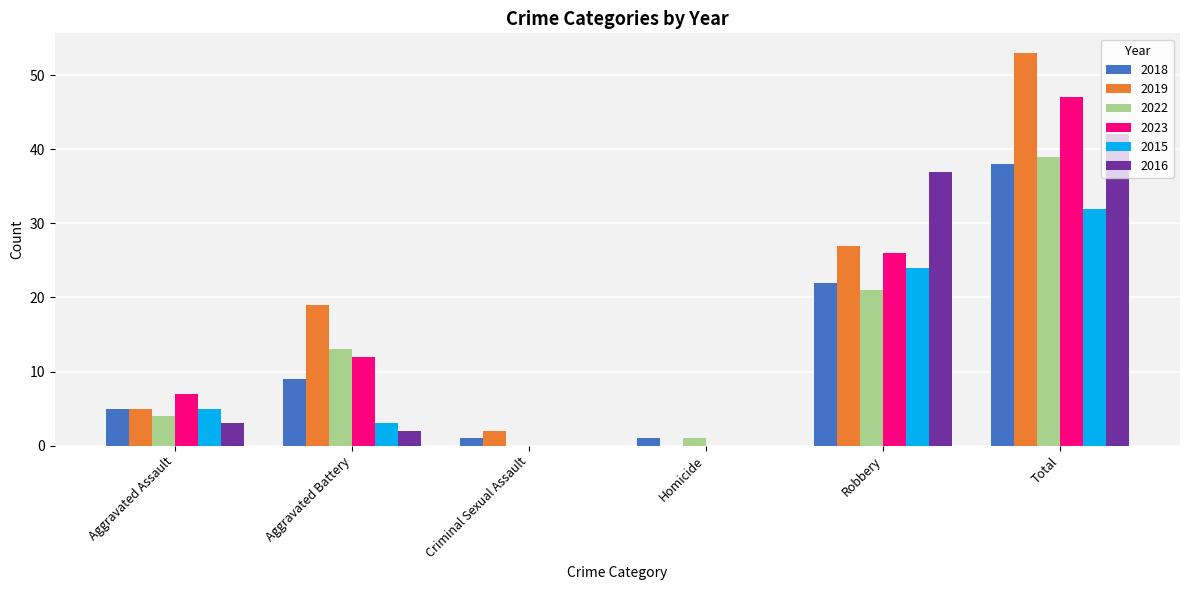

The value of 2019 at Aggravated Battery is 19. True or false?

True